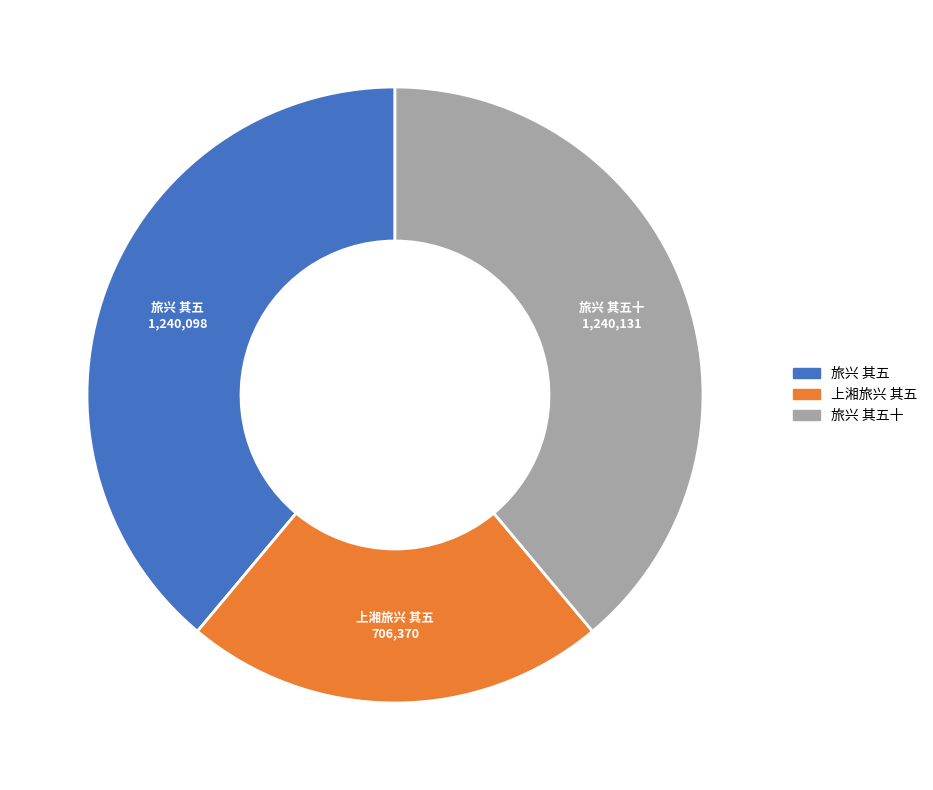

Is there any slice that represents more than half of the pie?

No